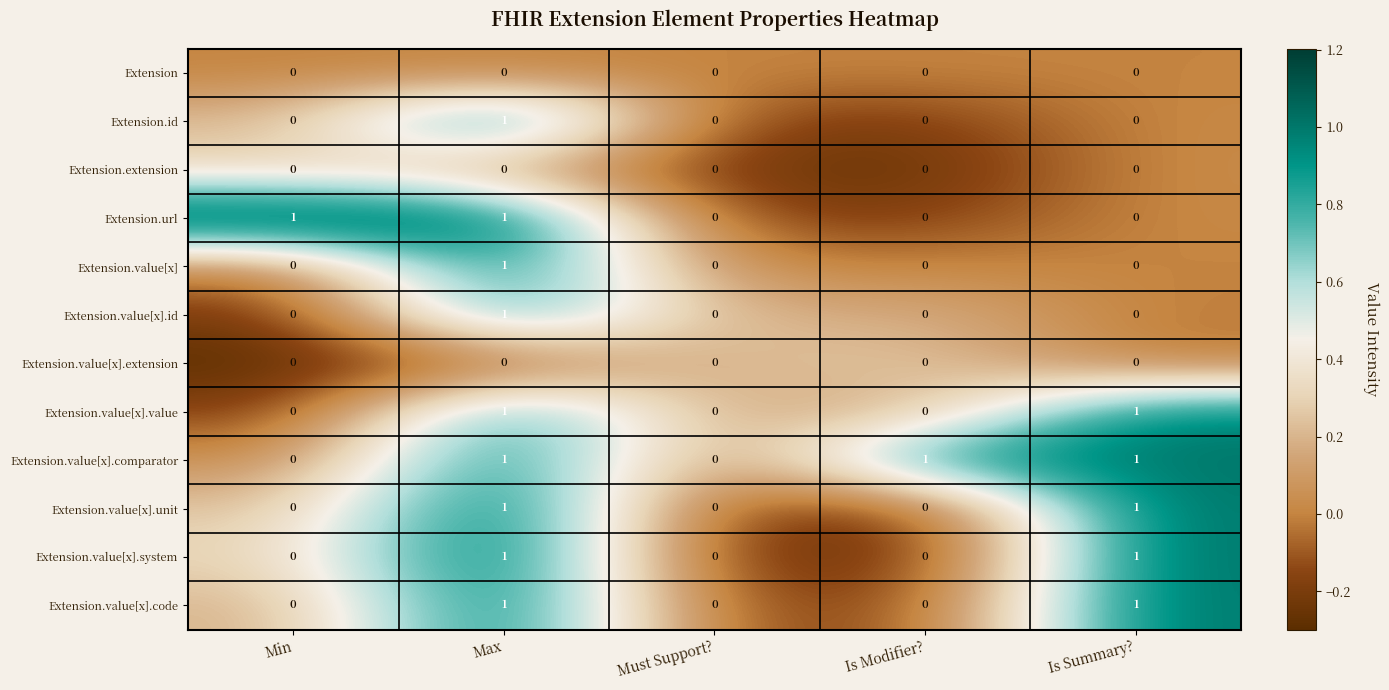

How many data points does each series have?

5